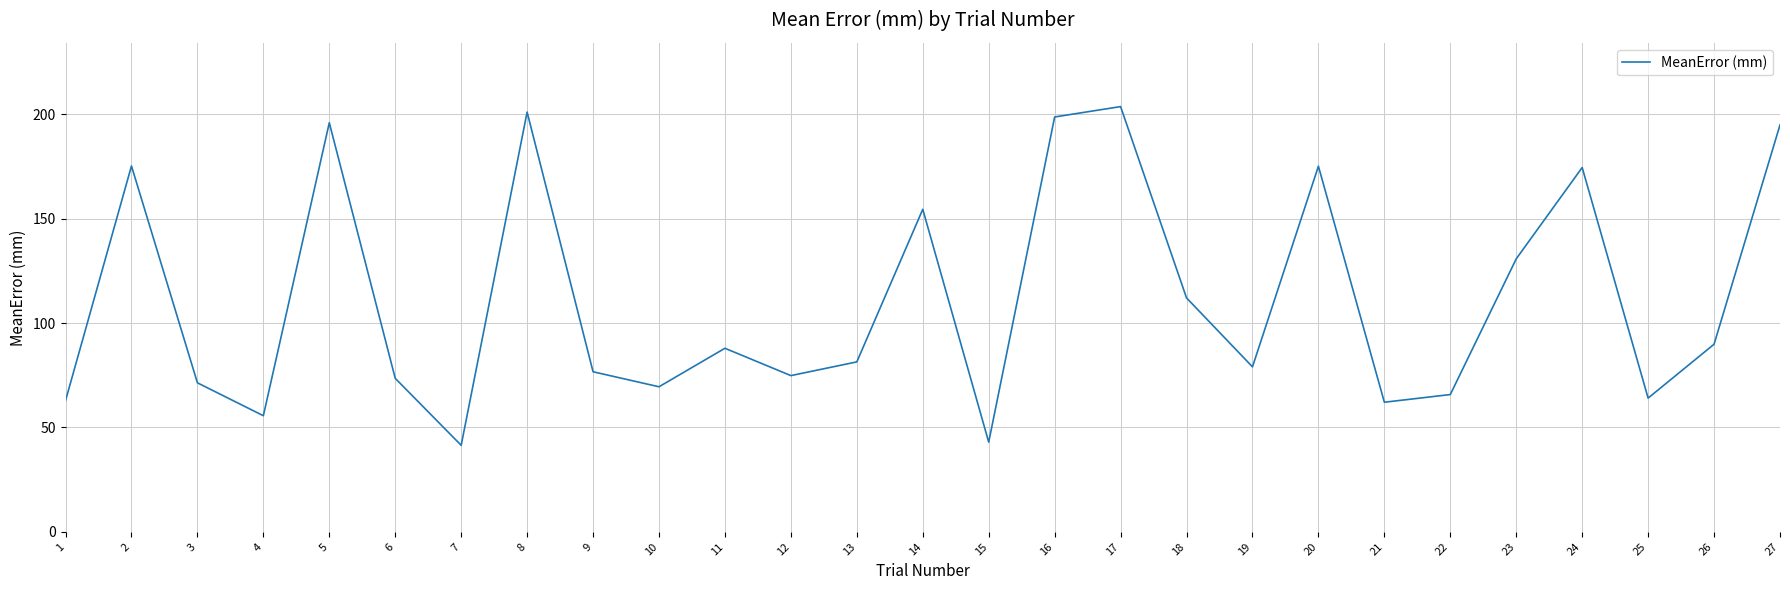

What is the difference between the second highest and minimum values?

159.7